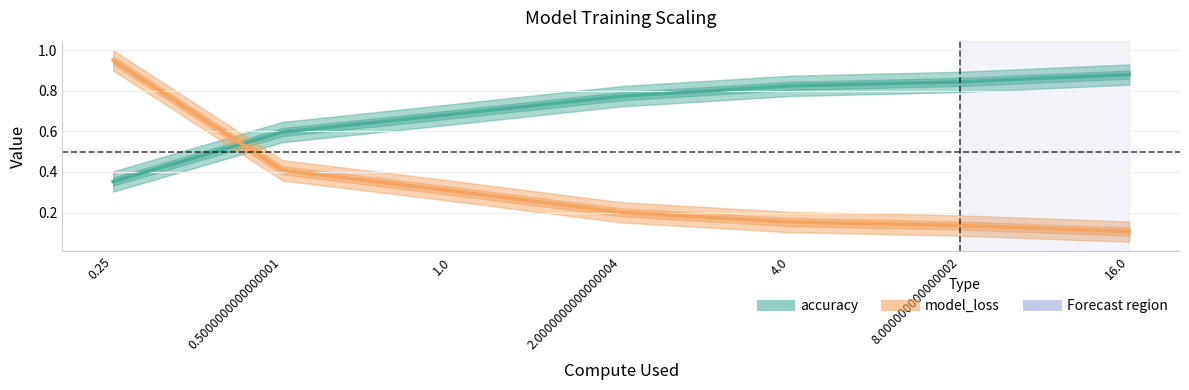

Read the accuracy value at 4.0.

0.8